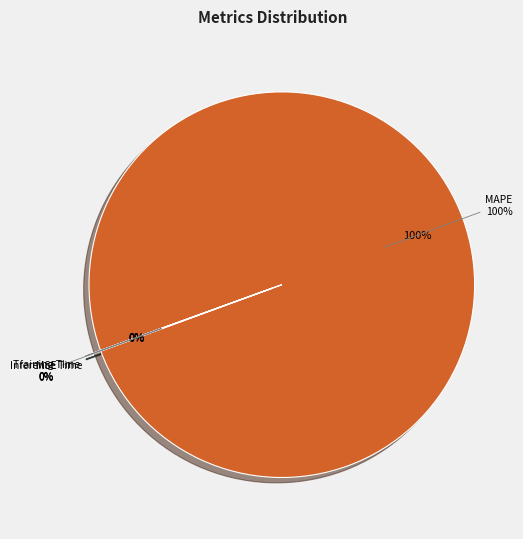

True or false: Training Time accounts for 1% of the total.

False